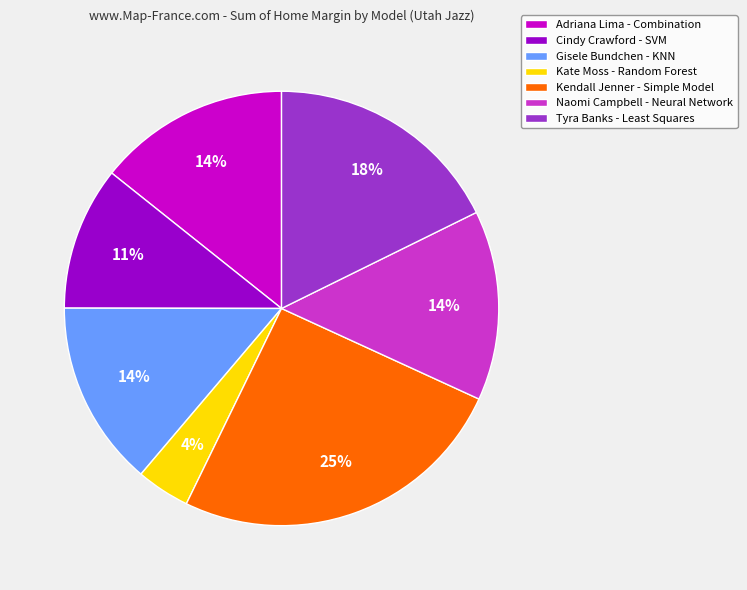

What percentage is the Kate Moss - Random Forest slice, to the nearest percent?

4%